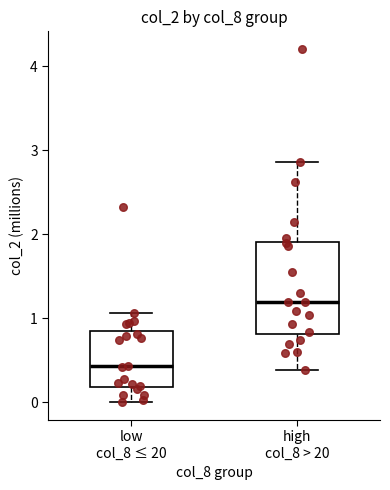

Comparing the boxes themselves (not the whiskers), which one is the tallest?

high col_8 > 20